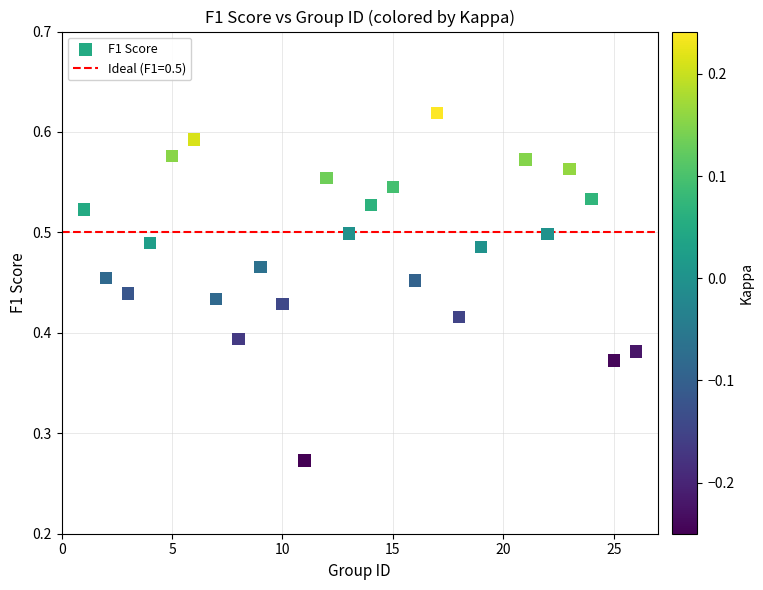

What is the range of X values (max minus min)?

25.0